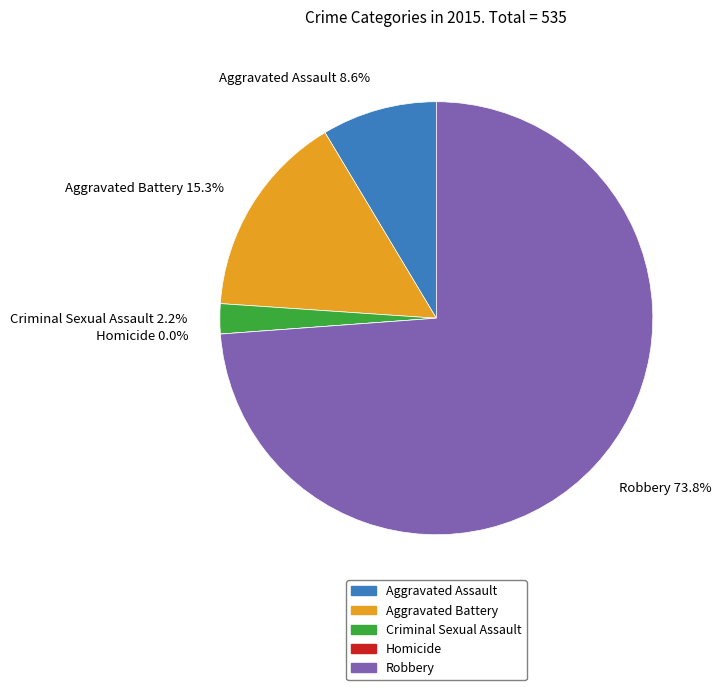

To the nearest percent, what percentage of the pie is Criminal Sexual Assault?

2%